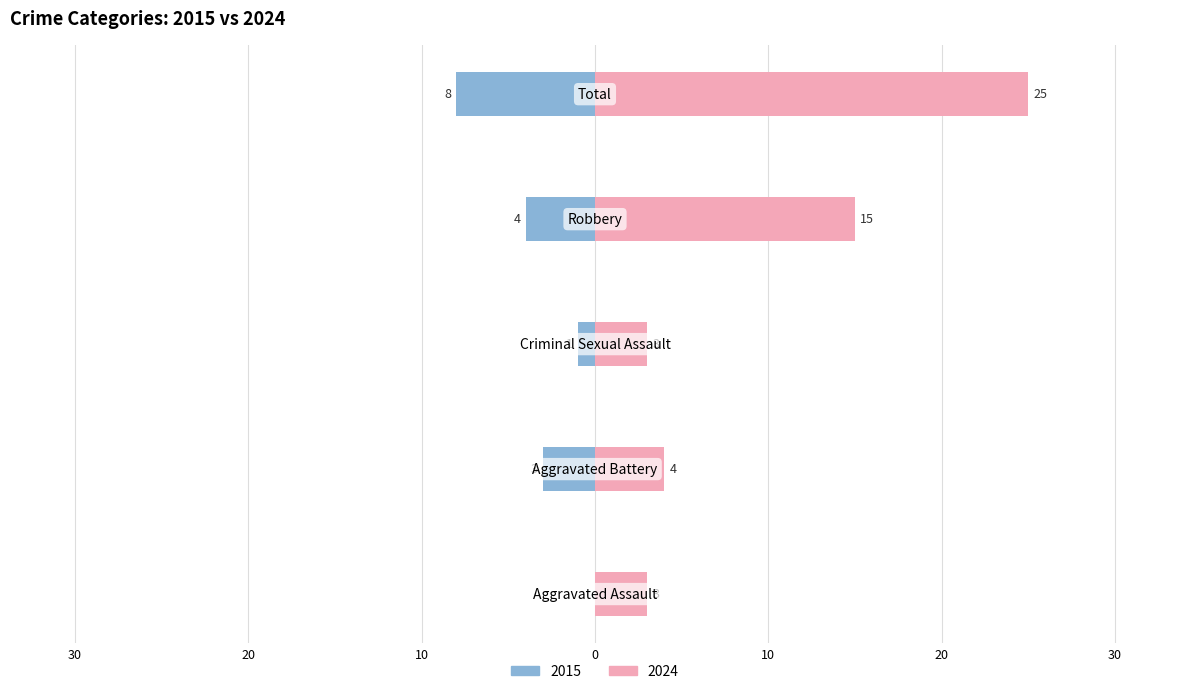

Reading right to left, transcribe all the data shown in this chart.

2015: -8	-4	-1	-3	0
2024: 25	15	3	4	3